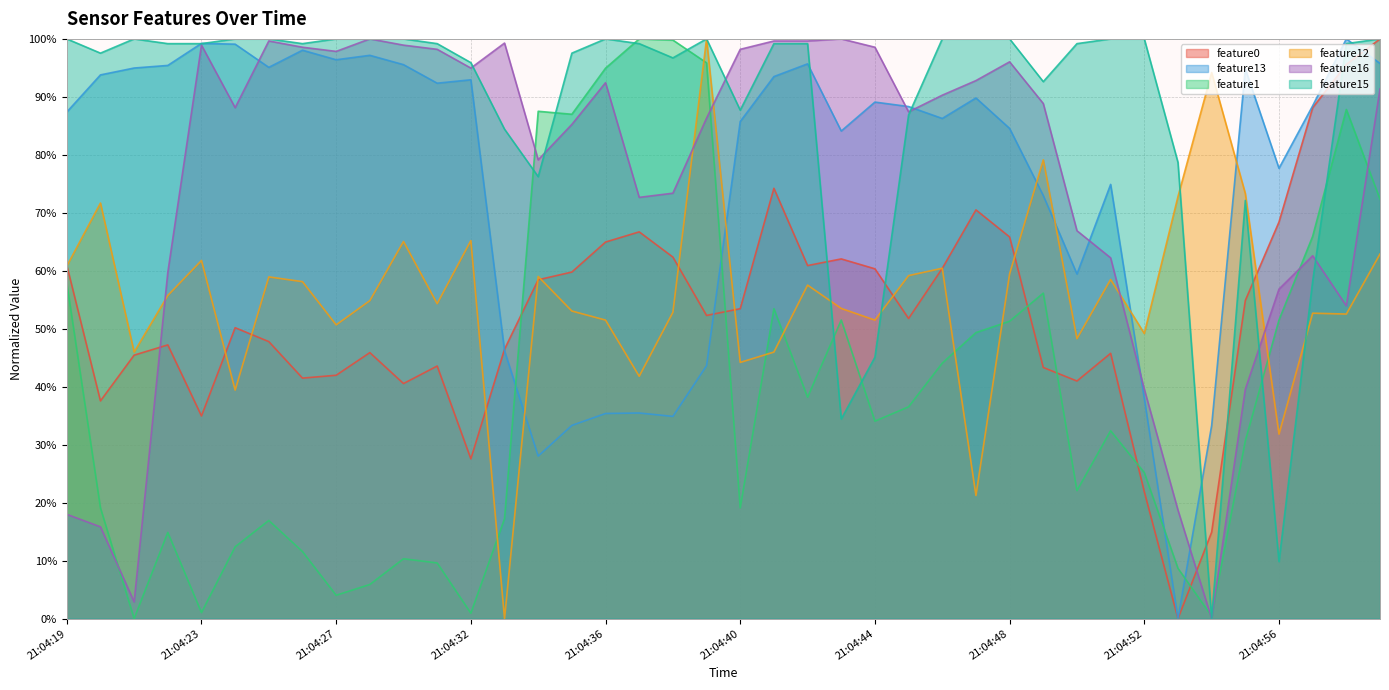

The feature0 series shows 0.6 at 21:04:51. True or false?

False